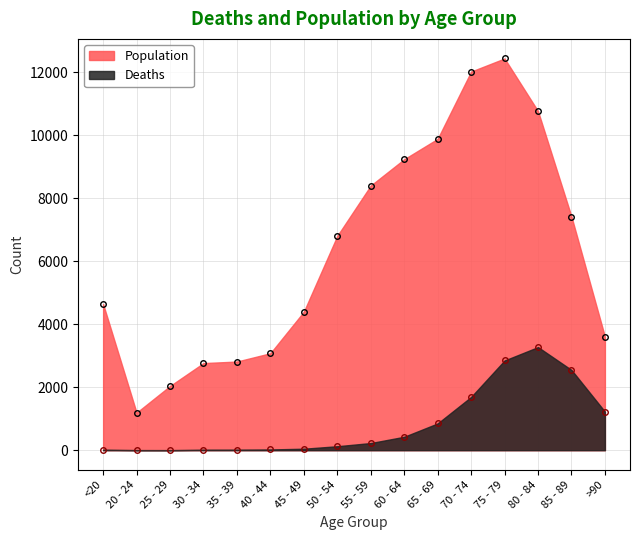

True or false: Deaths and Population intersect in this chart.

False